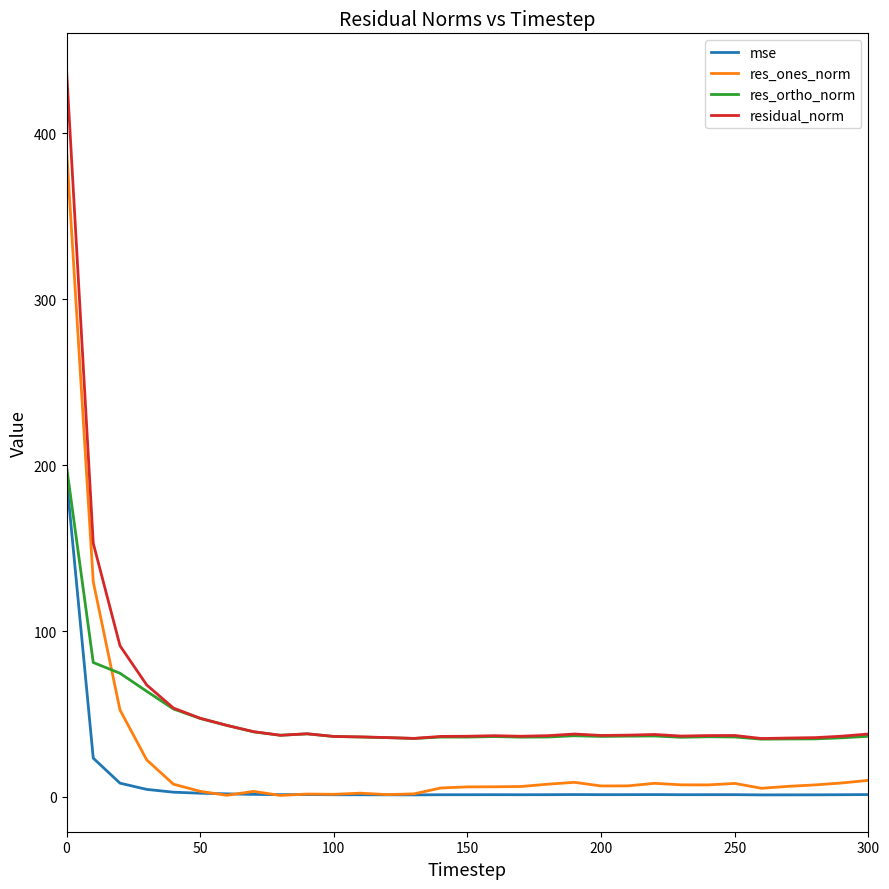

At how many categories does at least one series exceed 246?

1